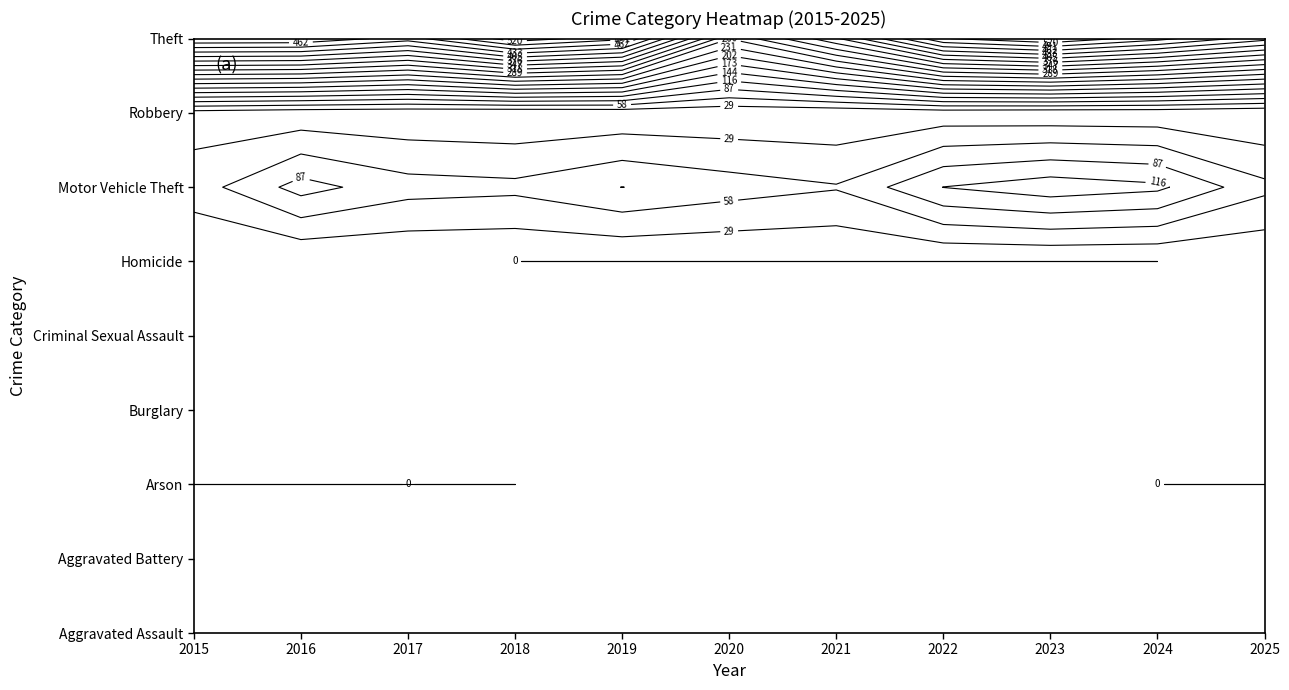

What is the total value across all series at 2019?

624